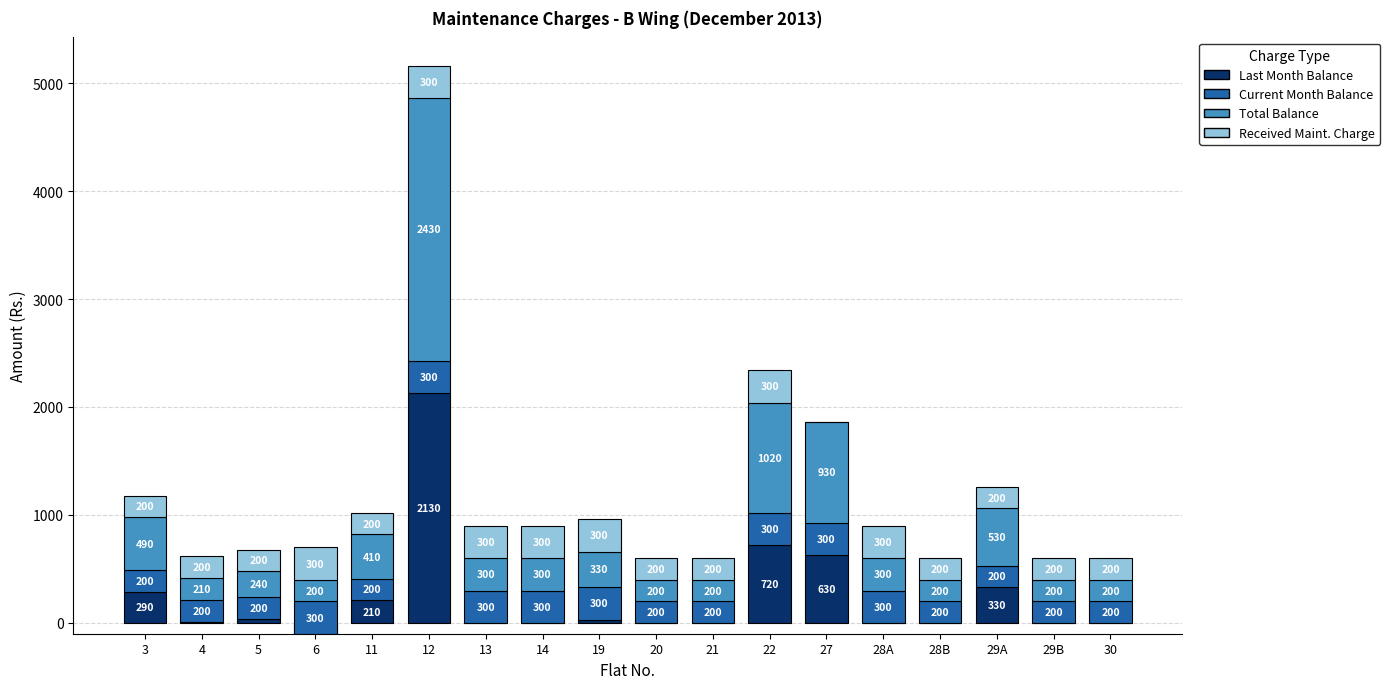

Count the number of data series in this chart.

4